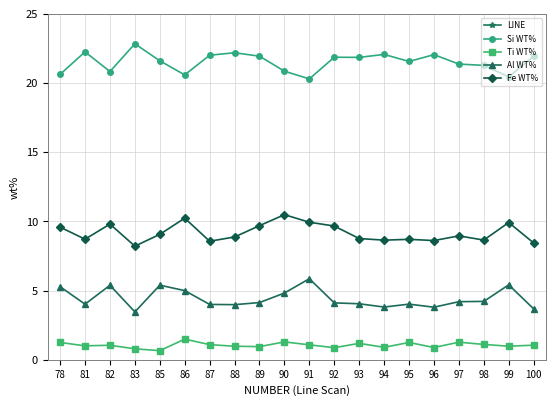

How many categories are shown in the chart?

20